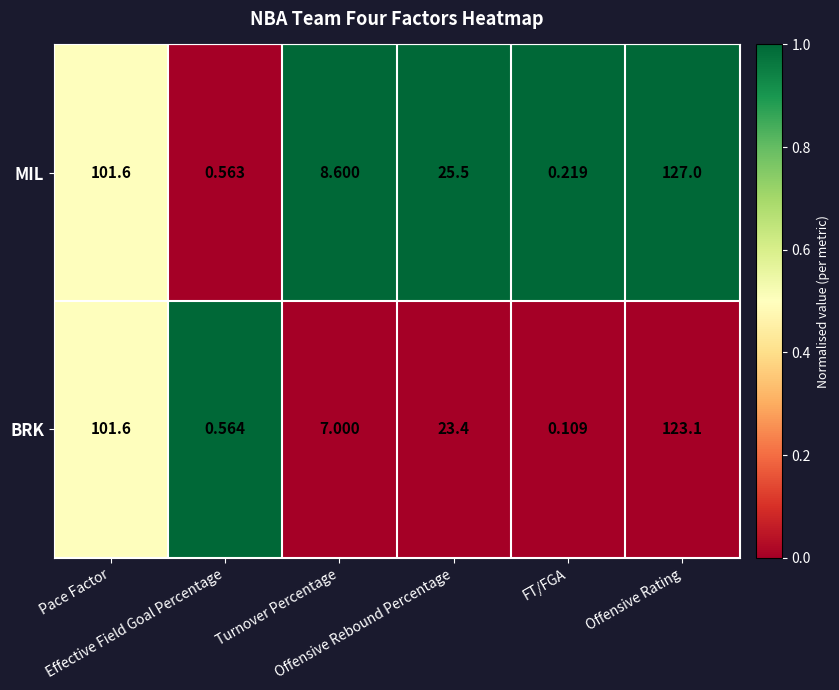

Rank the series by their average value, from highest to lowest.

MIL, BRK